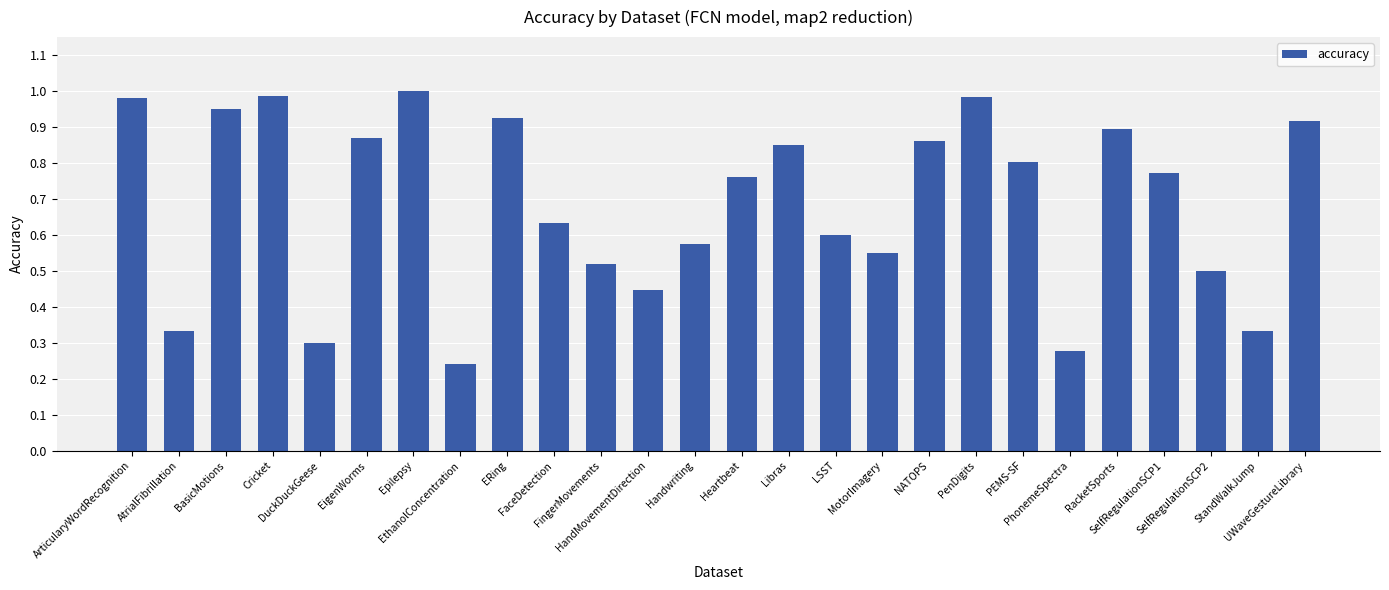

What is the change in value from Heartbeat to PenDigits?

+0.2